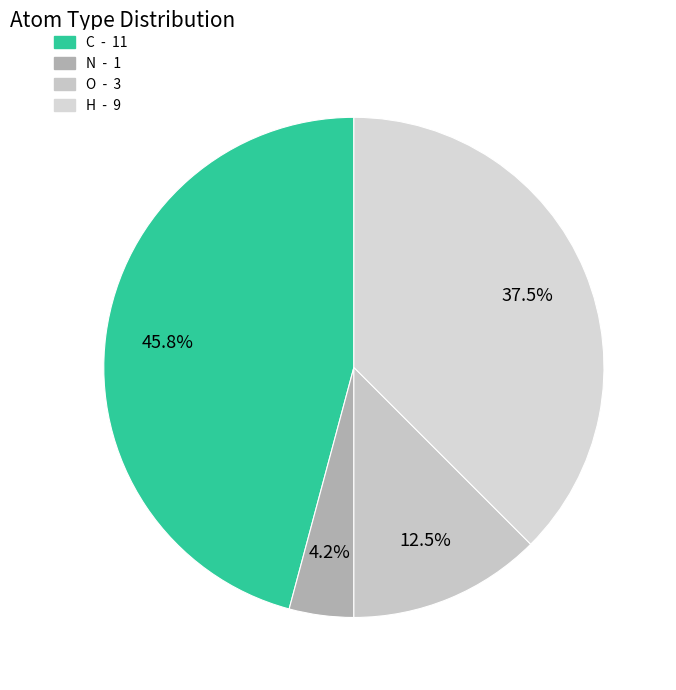

Count the number of slices in the pie.

4